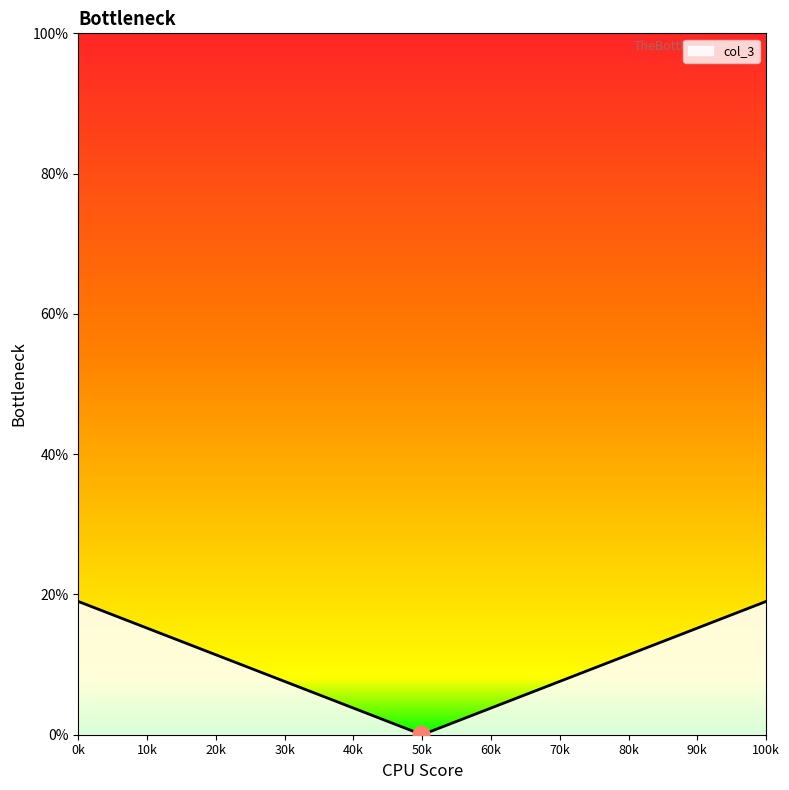

What is the maximum value shown in the chart?

19.0